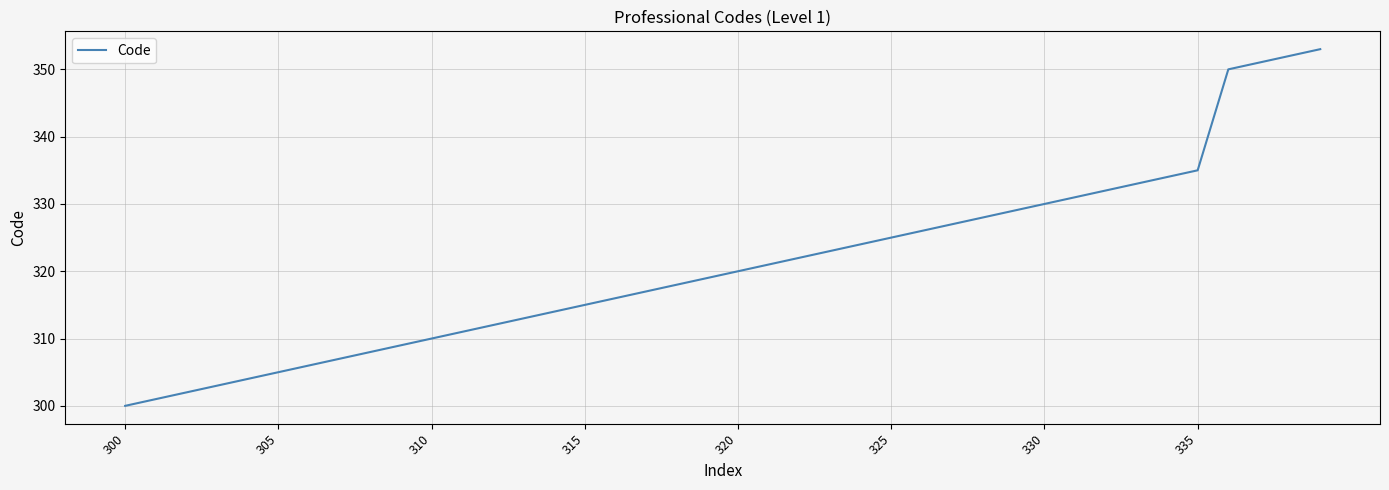

True or false: there are more than 0 points higher than both neighbors.

False